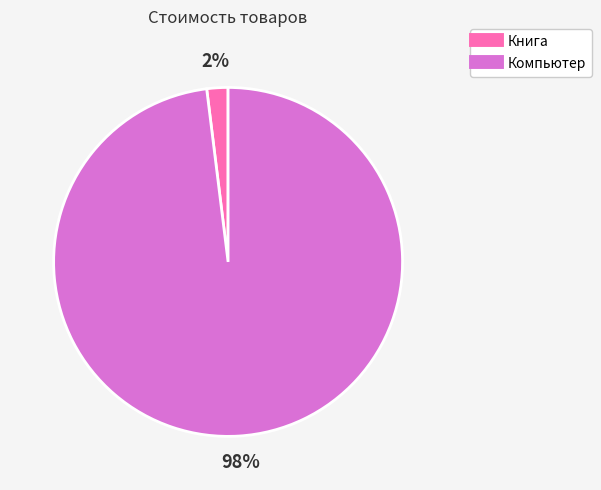

Which category has the biggest portion of the pie?

Компьютер